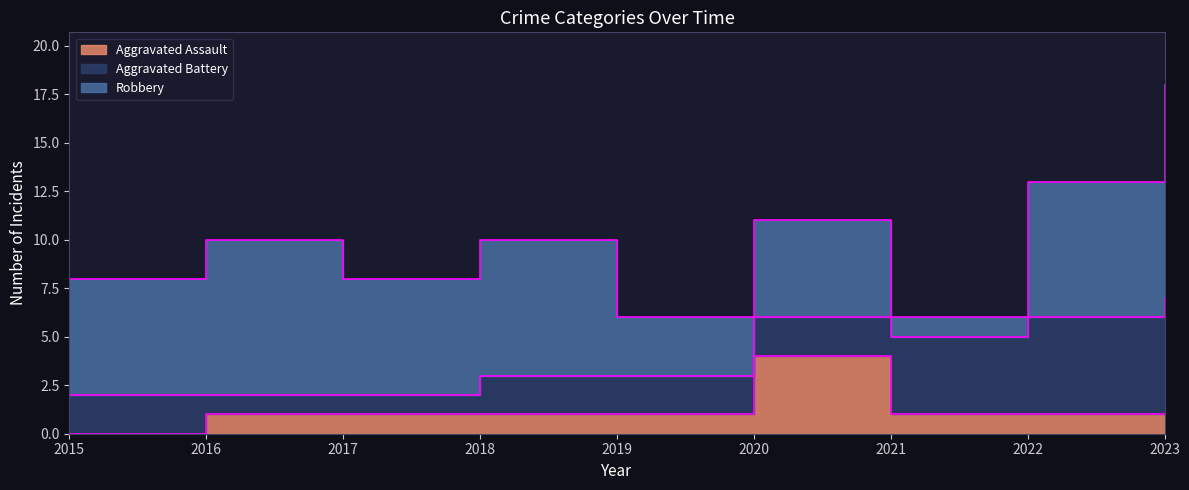

What value does the Aggravated Assault series have at 2019?

1